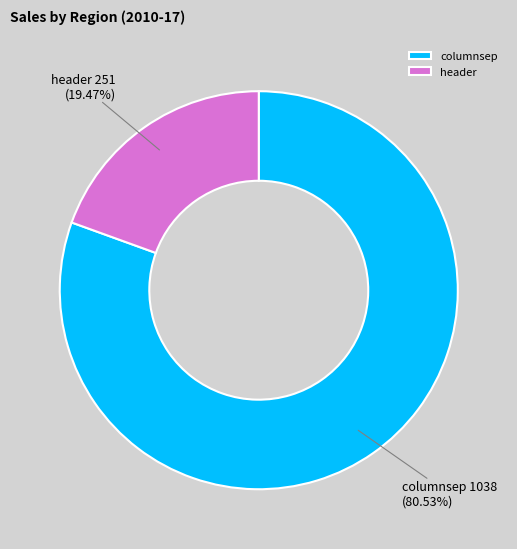

What is the ratio of the value at columnsep to the value at header?

4.1